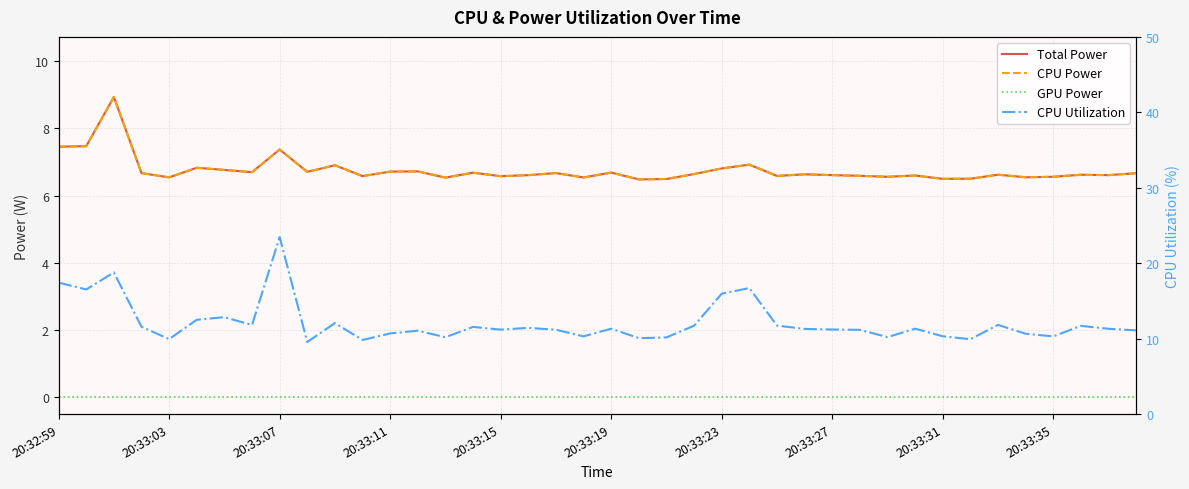

At which label is CPU Power closest to 7?

25